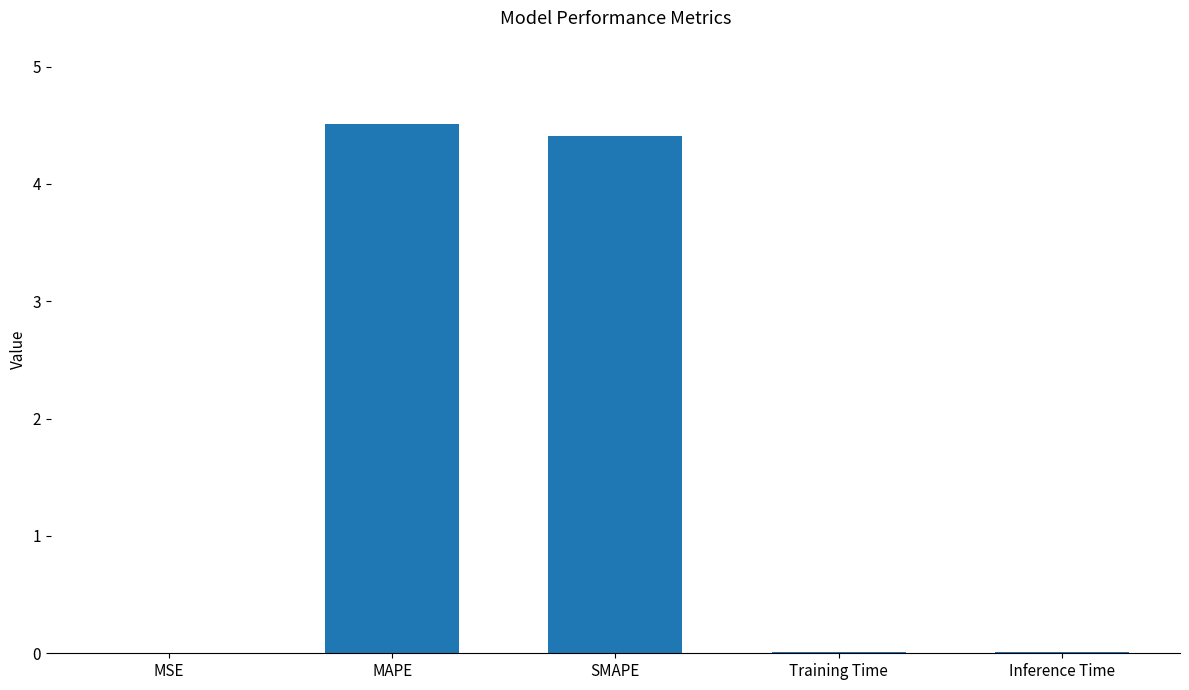

What is the approximate value at SMAPE?

4.4